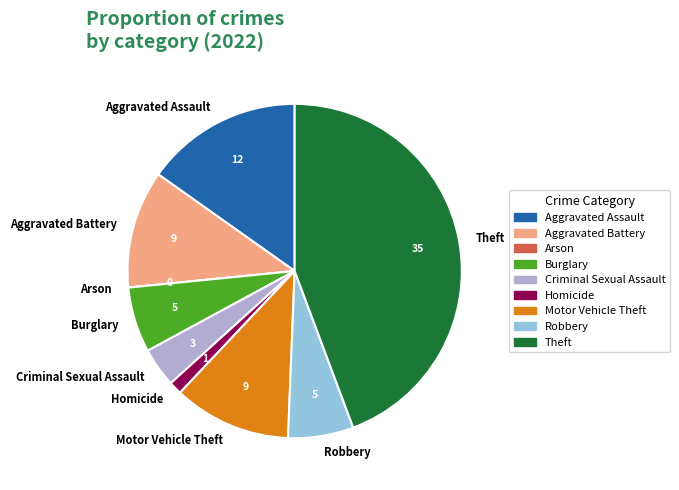

Does any single category account for the majority?

No